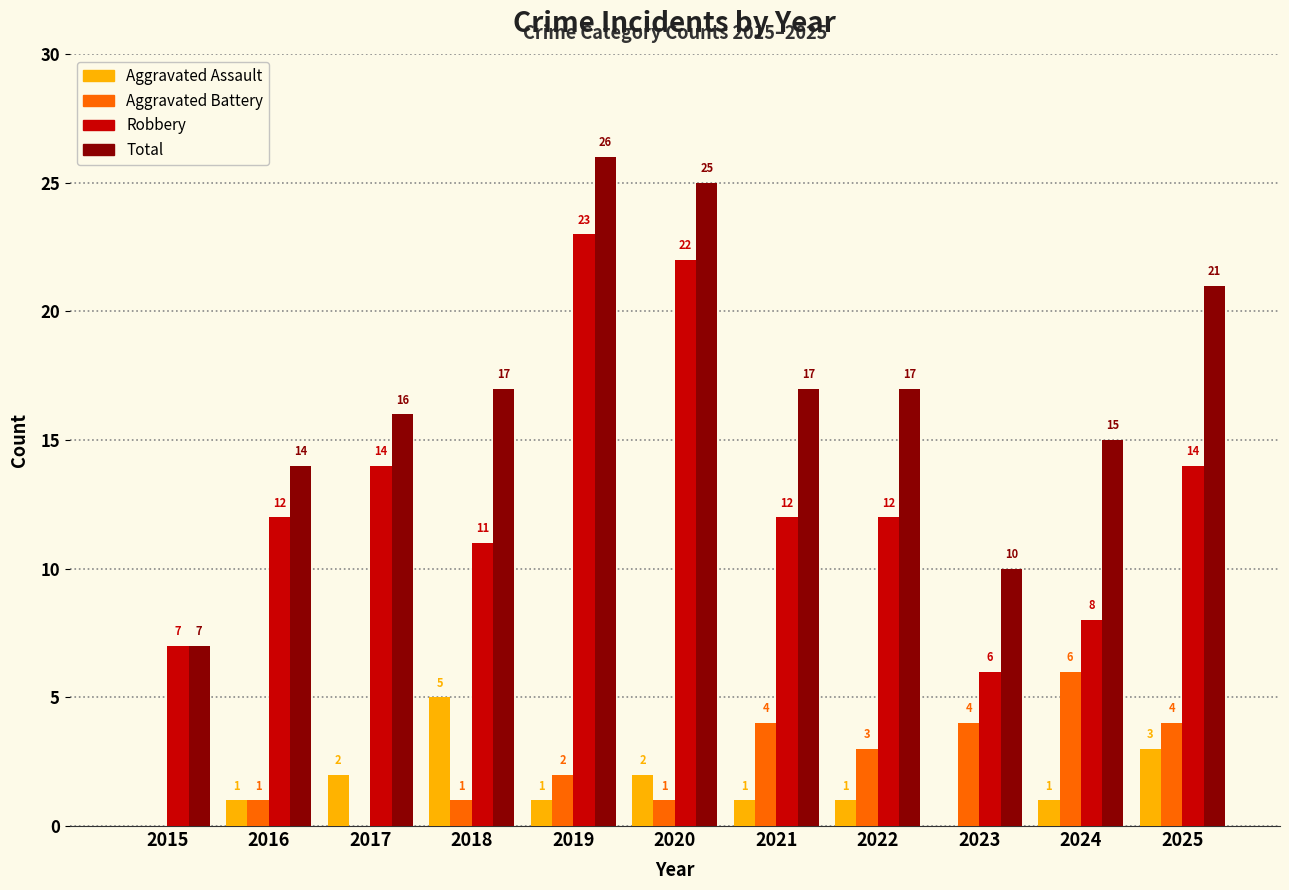

The Aggravated Battery series shows -2 at 2017. True or false?

False